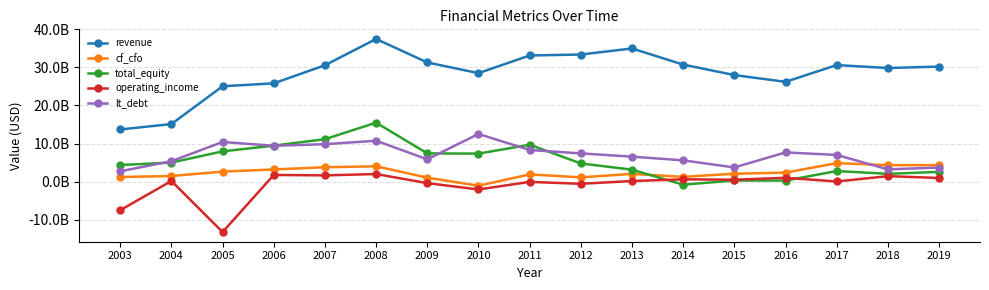

What is the maximum value shown in the chart?

37464286000